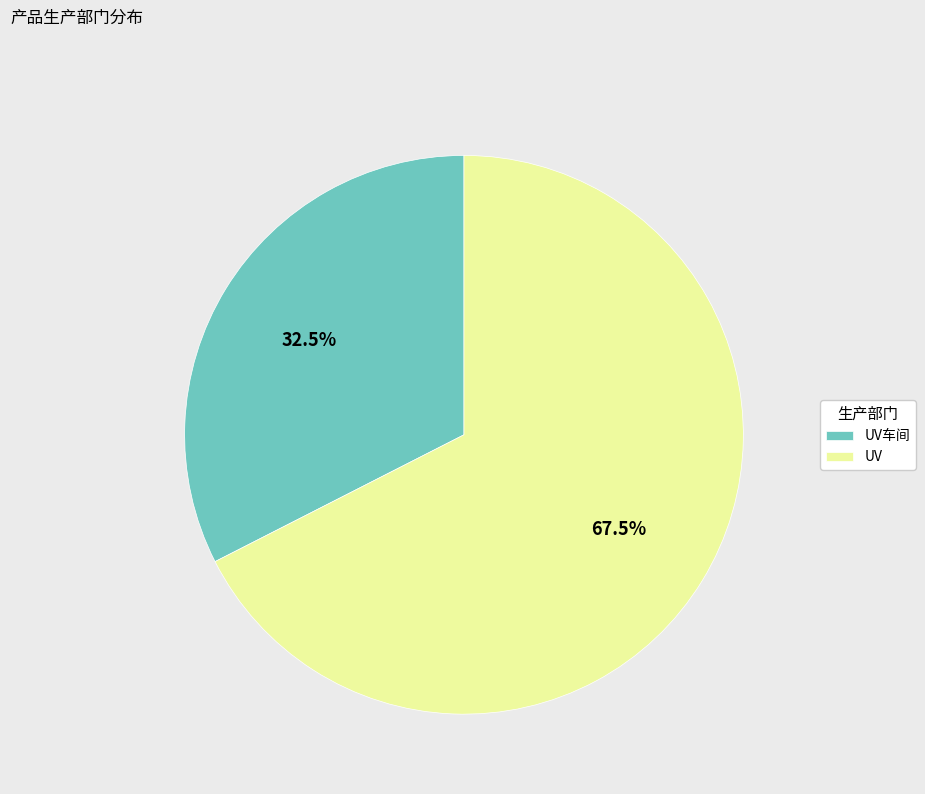

What is the majority slice?

UV